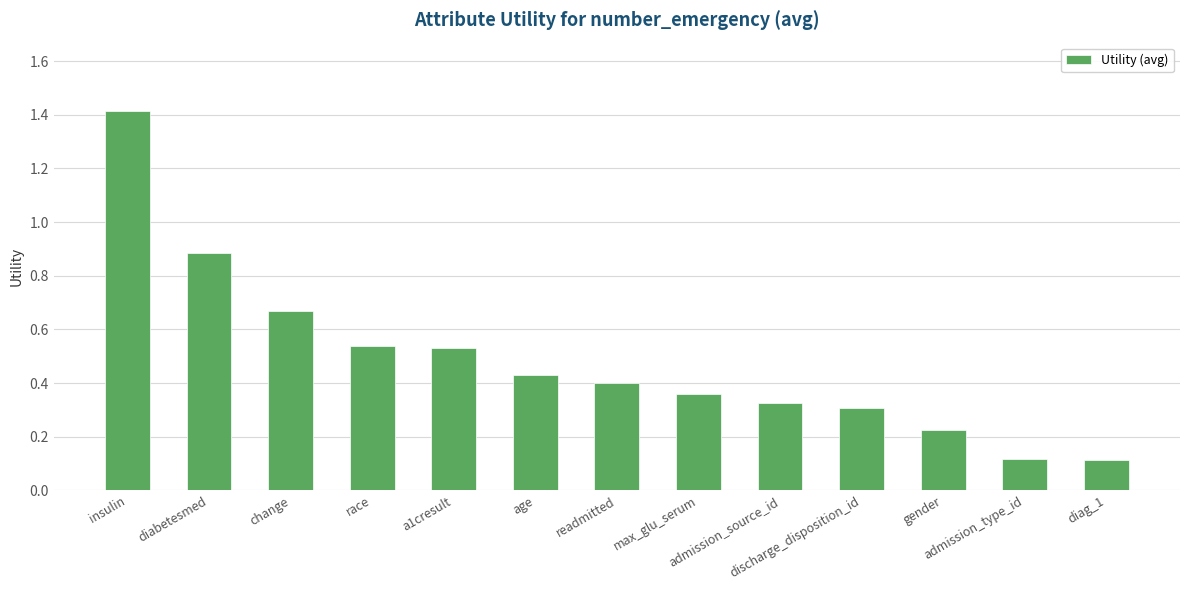

What is the greatest value displayed?

1.4